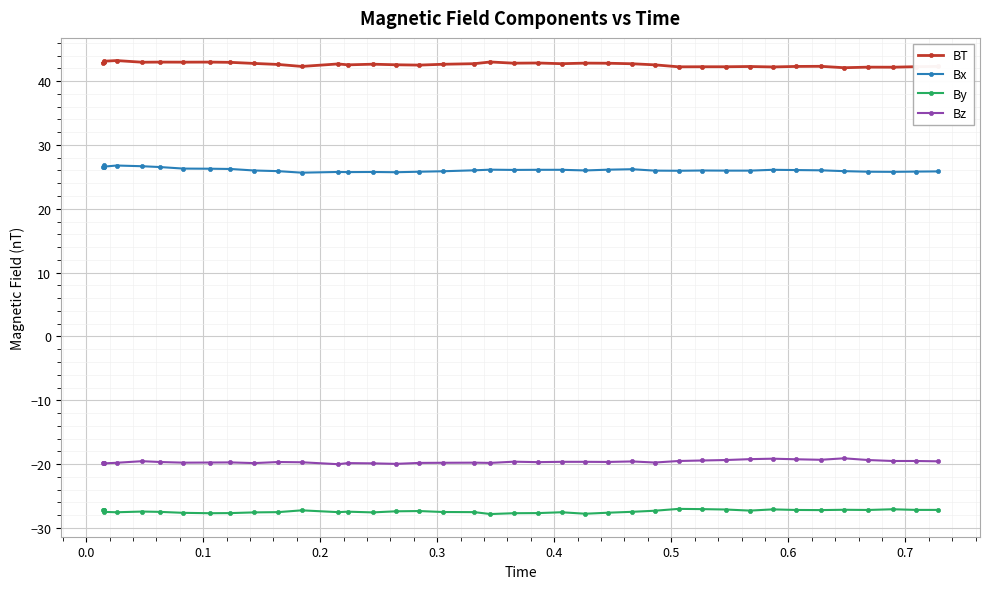

At how many categories does at least one series exceed 19?

40